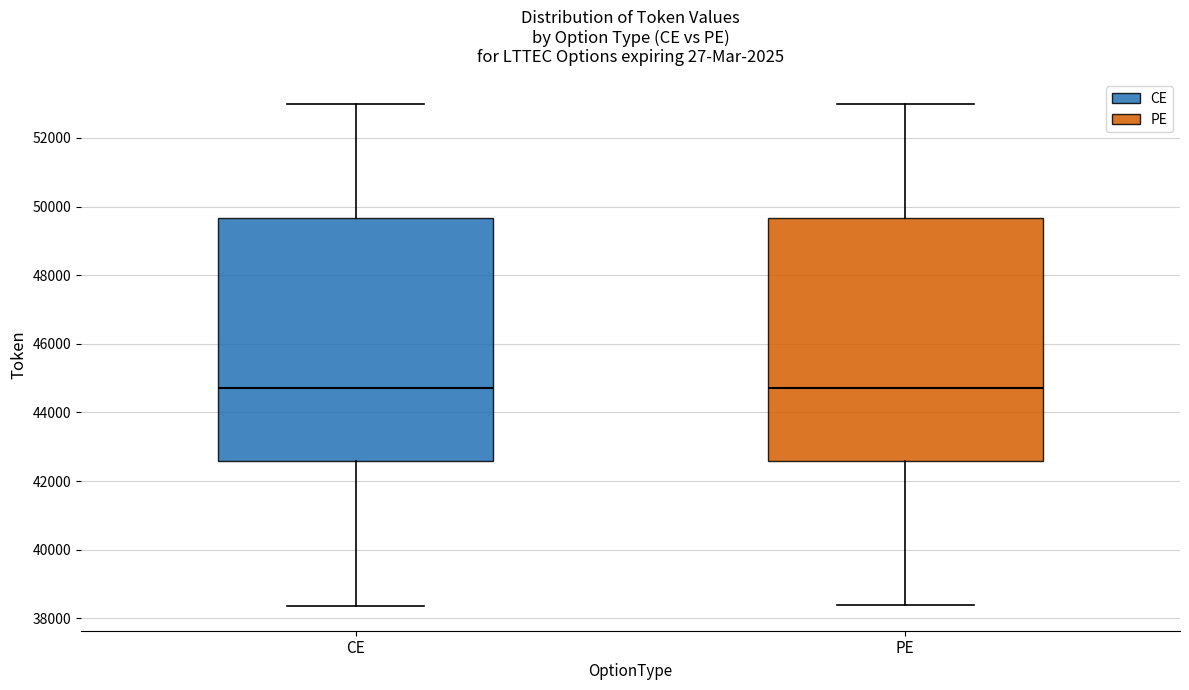

Reading left to right, transcribe this box plot: for each box, give where its median line is, the range the box spans, and where its two whiskers end, as read against the y-axis. The values are not printed on the chart, so give them approximately, as read against the axis.

CE: median 44800, box 42600 to 49600, whiskers 38400 to 53000
PE: median 44800, box 42600 to 49600, whiskers 38400 to 53000